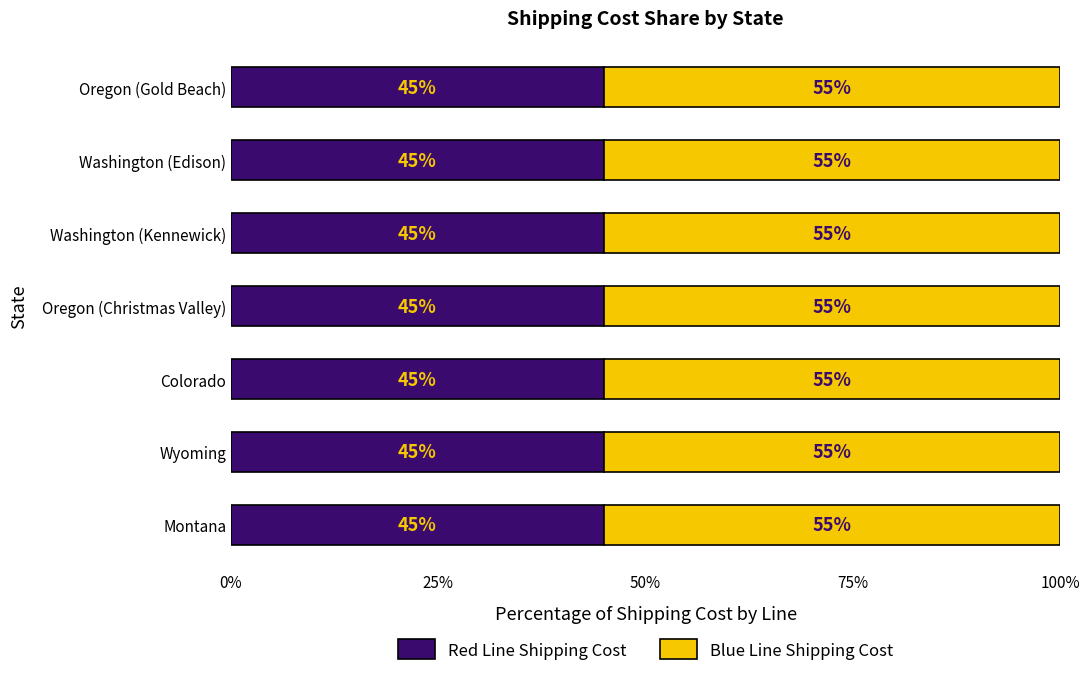

What is the approximate value of Red Line Shipping Cost at Colorado?

45.0